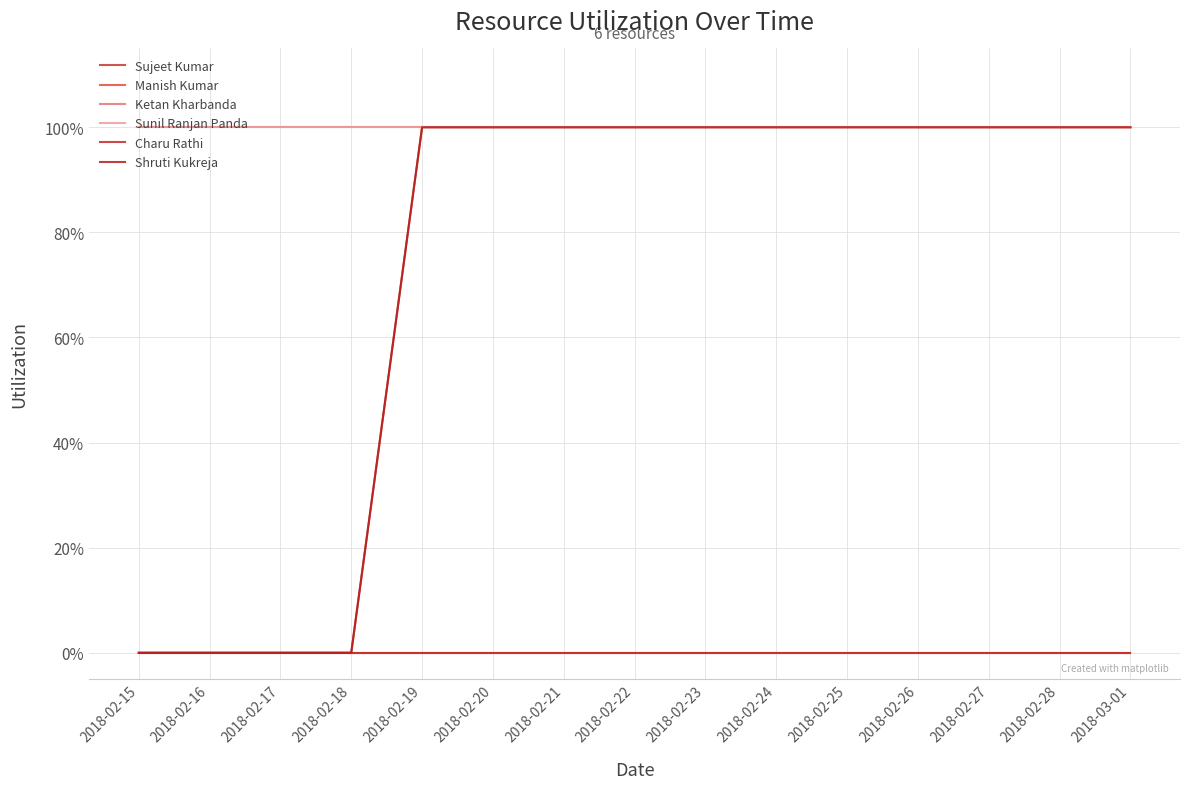

What is the sum of all Ketan Kharbanda values?

15